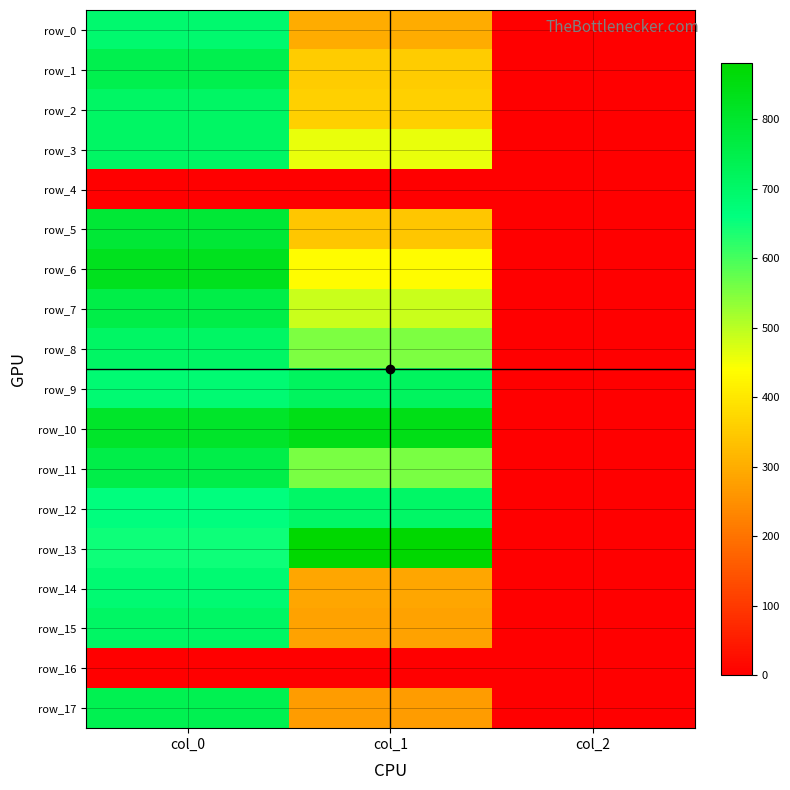

What is the difference between the highest and lowest values at col_1?

880.9